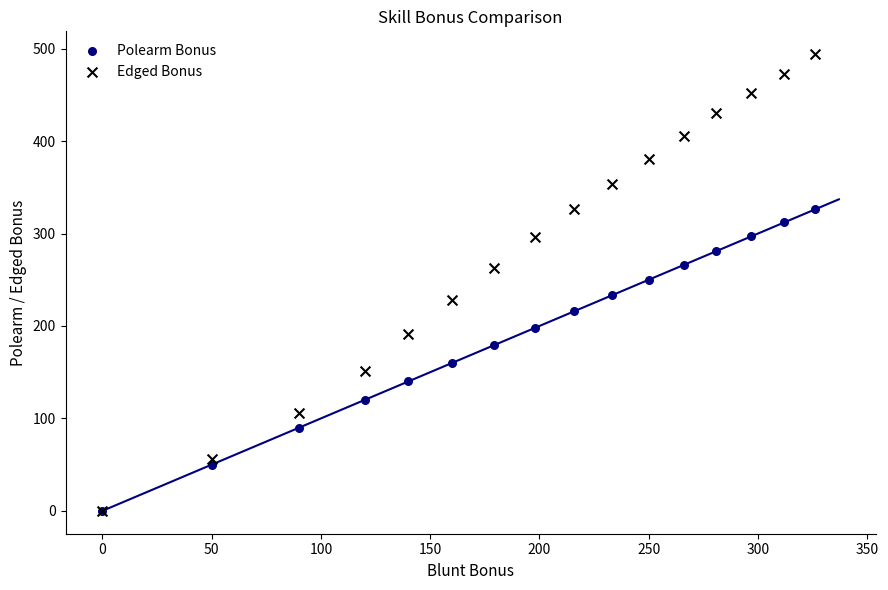

What are all the series names shown in the legend?

Polearm Bonus, Edged Bonus